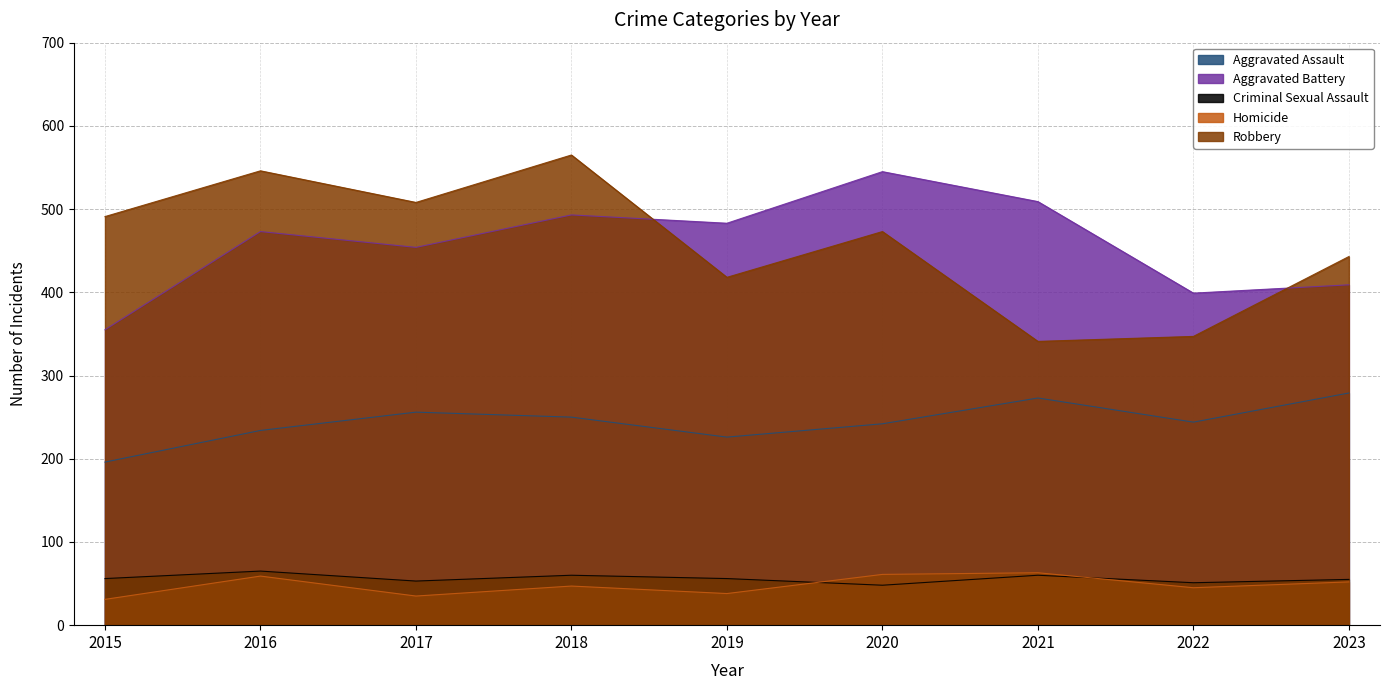

What is the average value of the Aggravated Assault series?

244